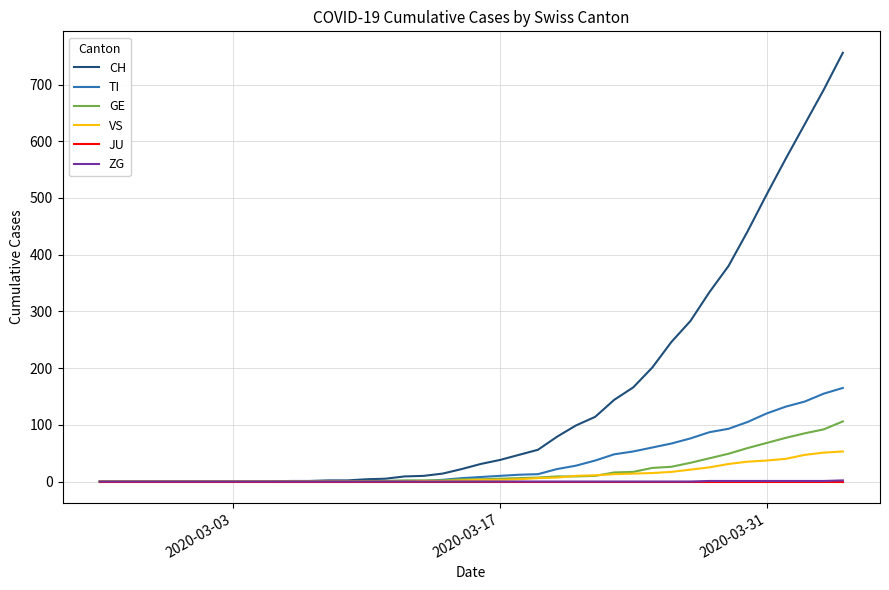

What is the maximum value for CH?

756